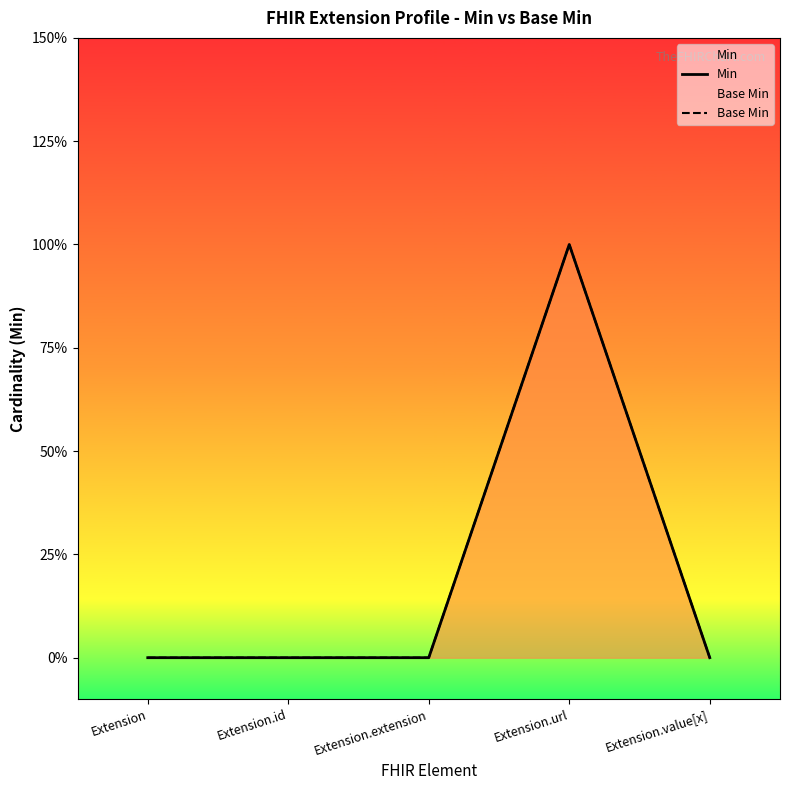

How many interior local peaks does the Base Min series have?

1